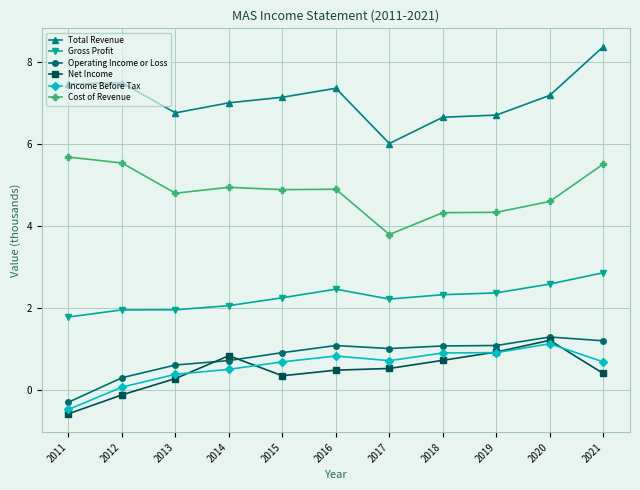

Which series has the largest range (max minus min)?

Total Revenue